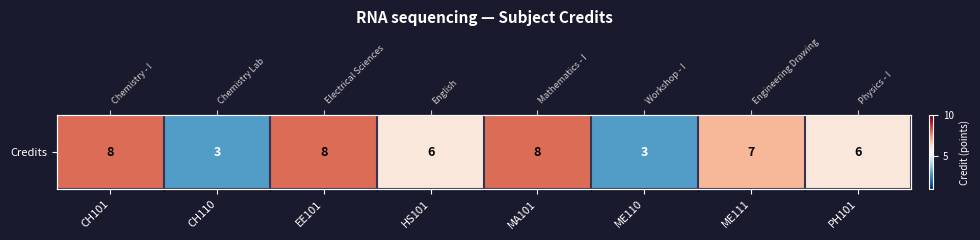

Which label corresponds to the largest value in the chart?

CH101